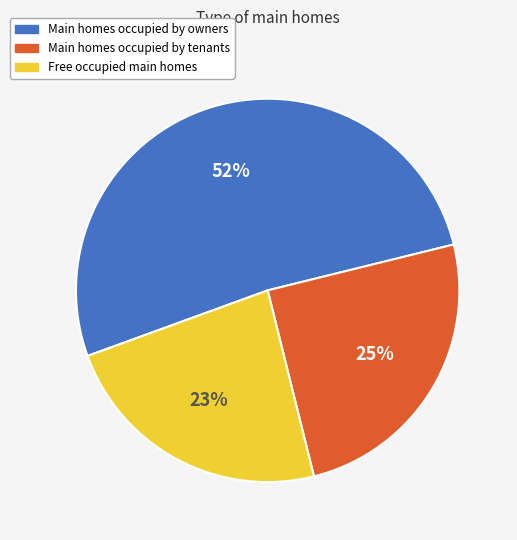

The Free occupied main homes slice represents 33% of the pie. True or false?

False